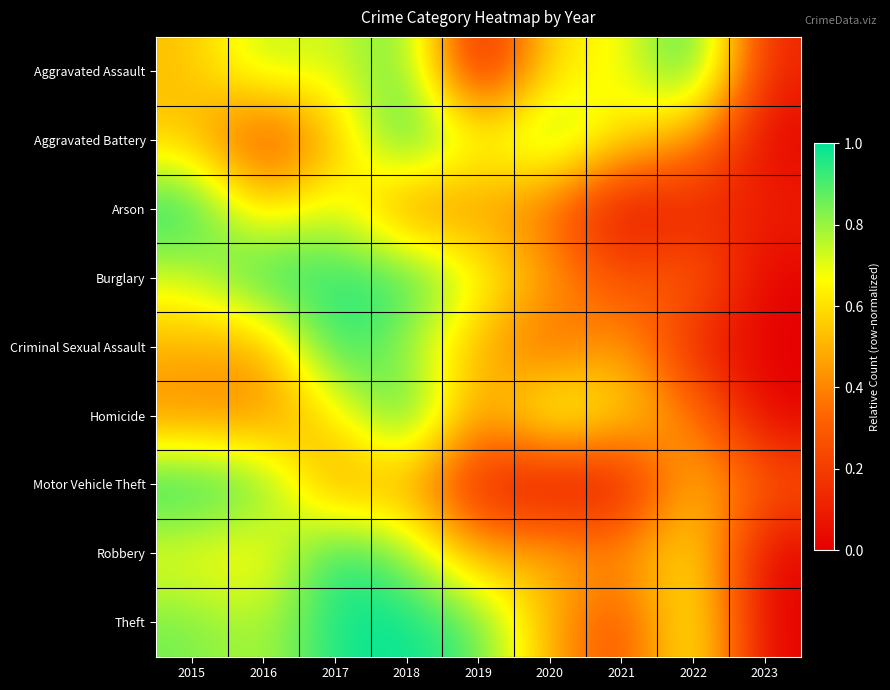

Between 2016 and 2017, which series saw the biggest shift?

Criminal Sexual Assault